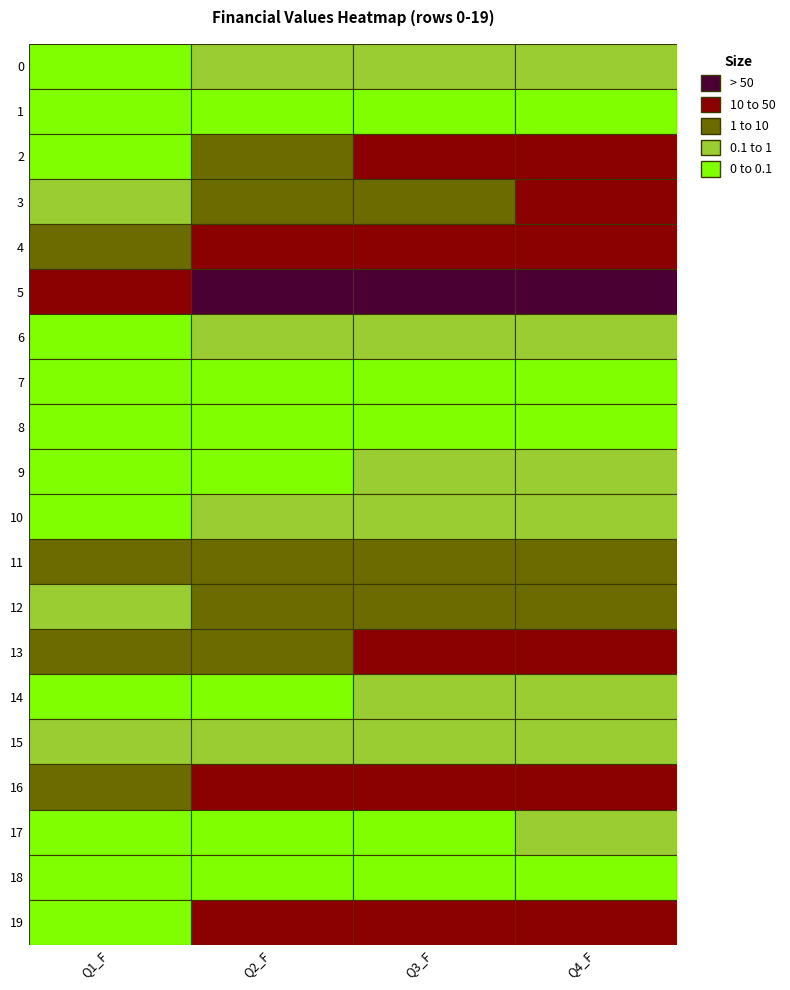

True or false: 14 has a value of 0.0 at 1.

False